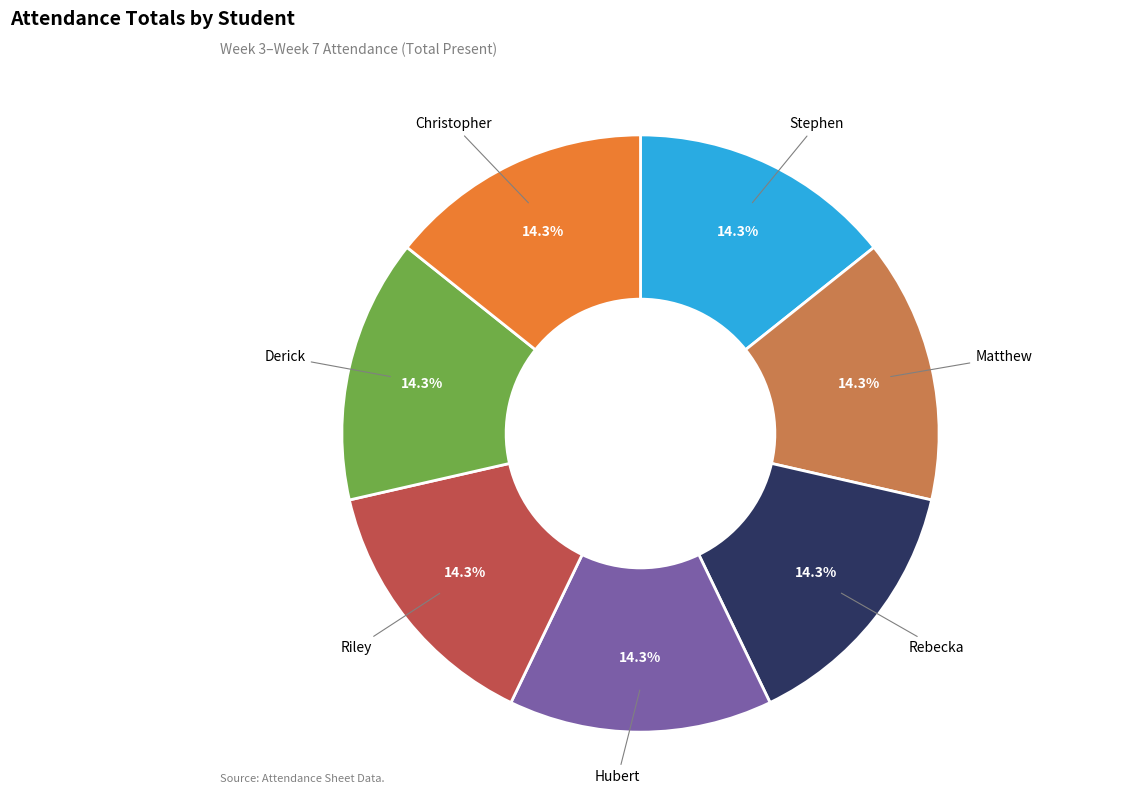

How many segments does this pie chart have?

7